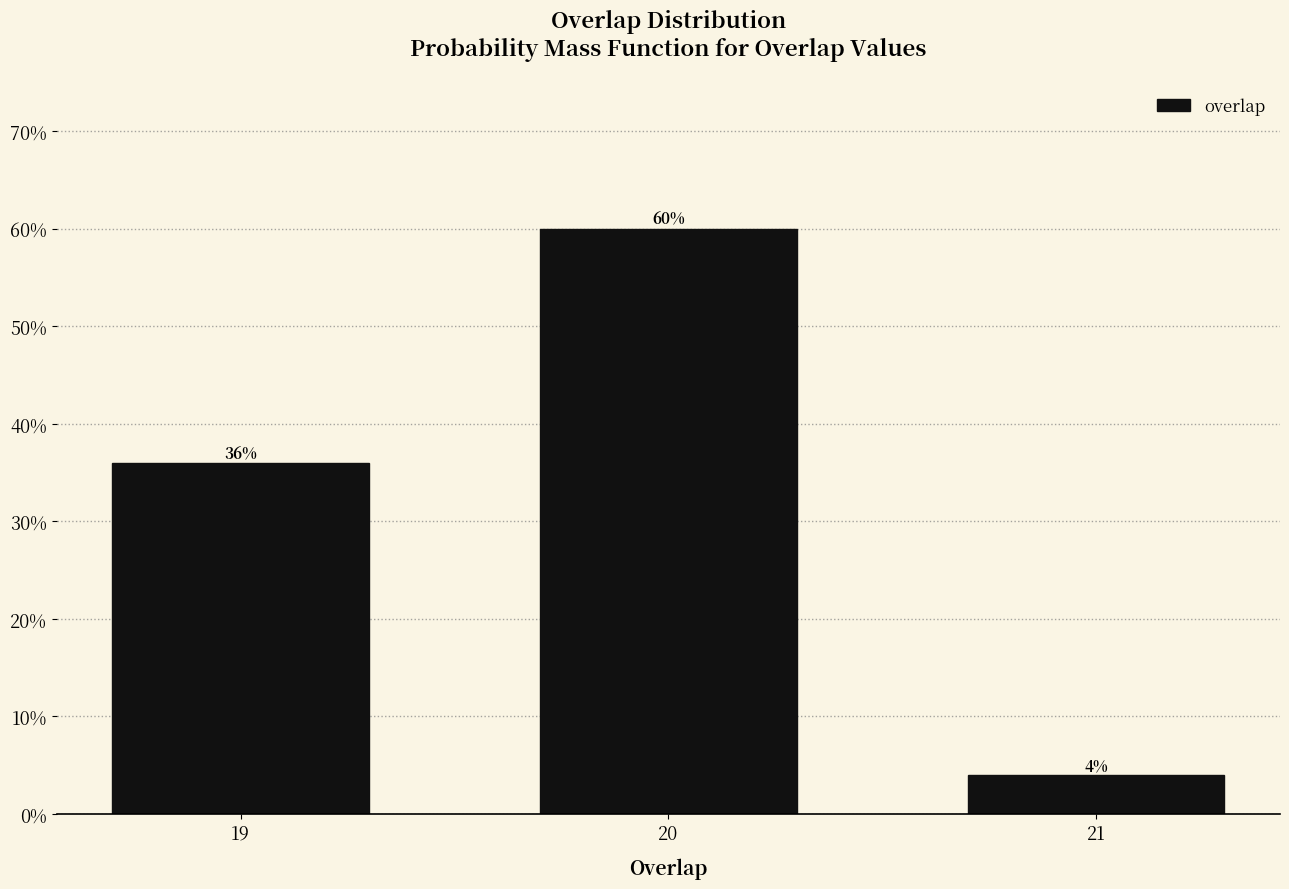

Reading left to right, transcribe all the data shown in this chart.

36	60	4